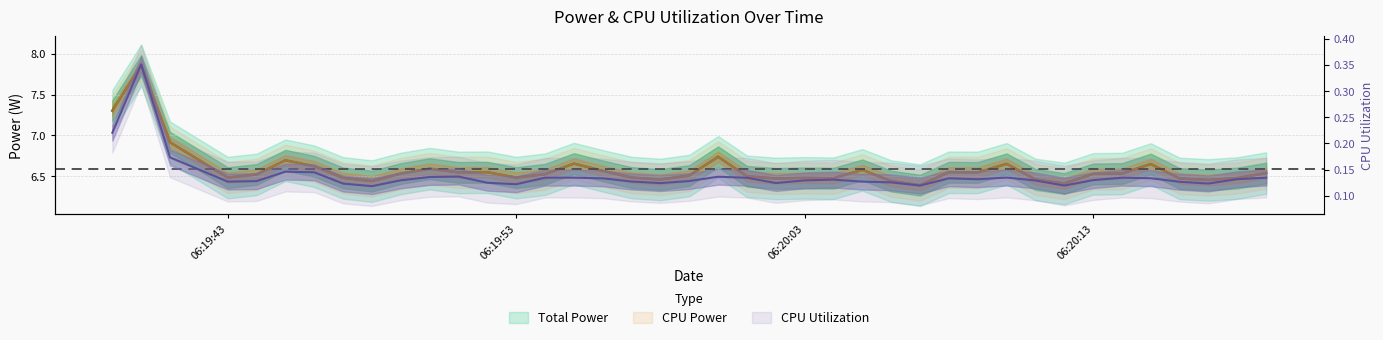

Which series has the largest total across all categories?

Total Power